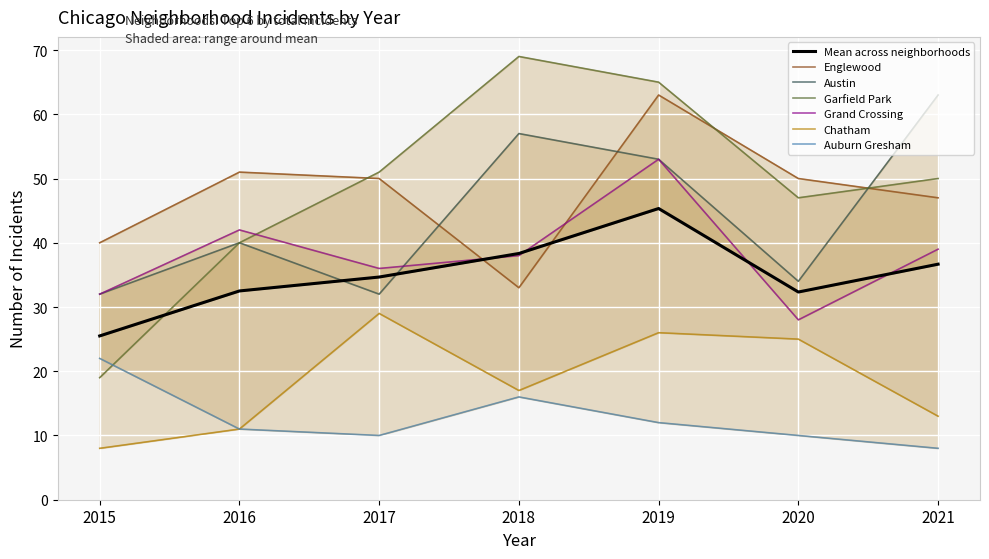

What is the sum of the Englewood values at 2019 and 2018?

96